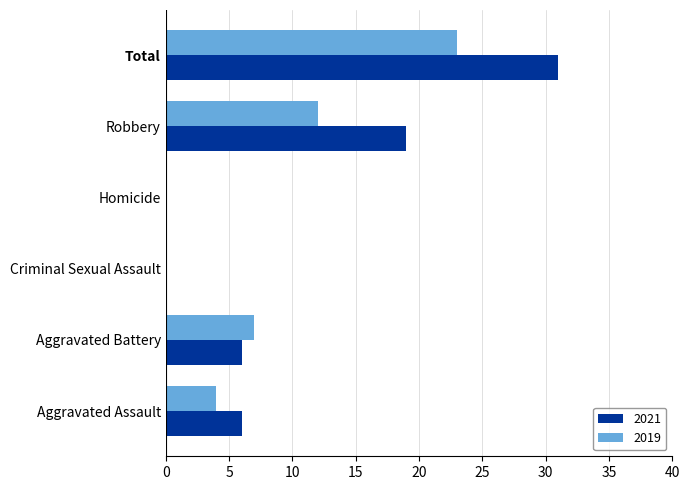

Which series has the largest total across all categories?

2021